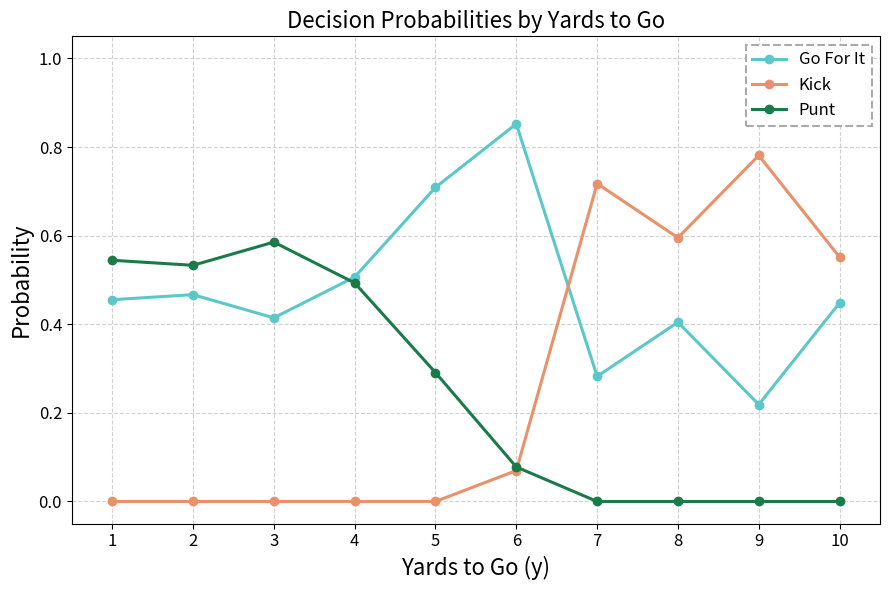

True or false: Go For It has a value of 0.4 at 8.

True